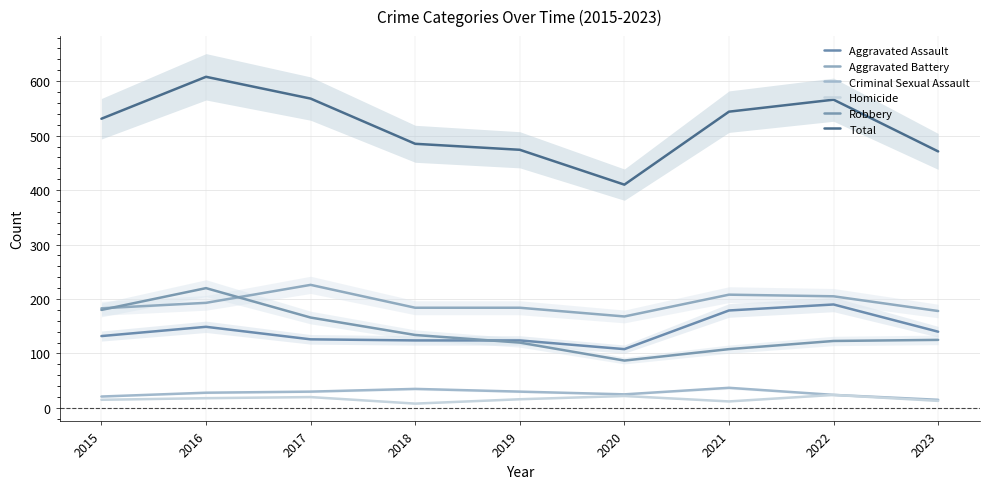

True or false: Total and Aggravated Assault cross at least once.

False